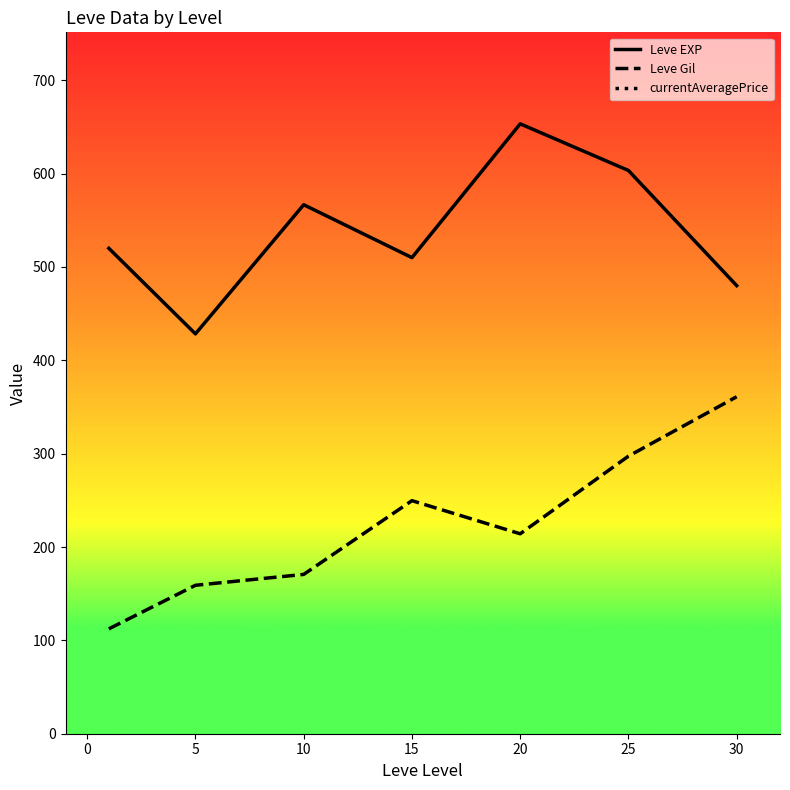

What is the difference between the Leve EXP values at 10 and 15?

56.7